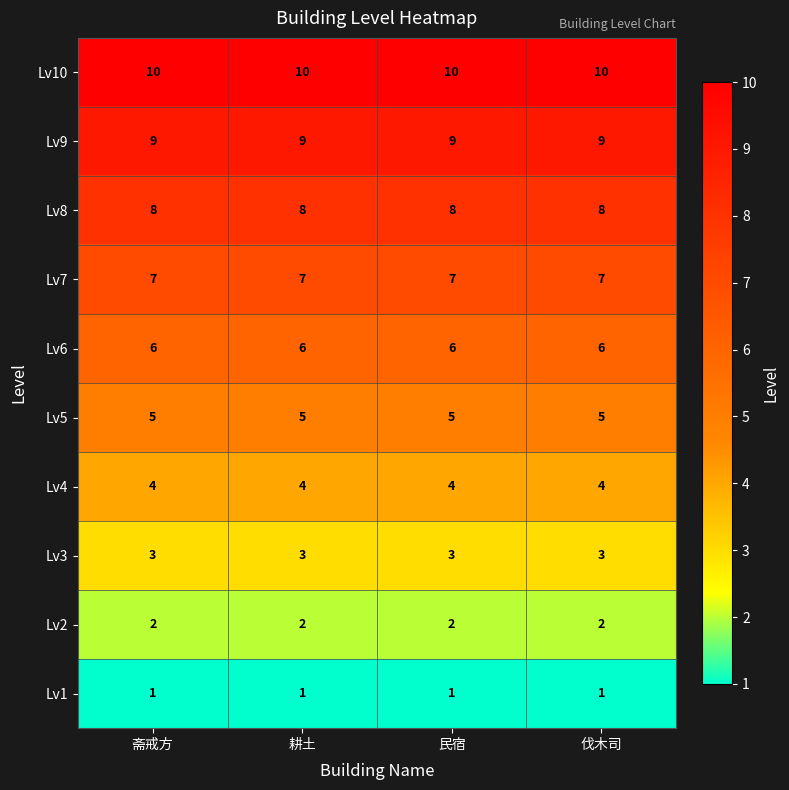

What is the difference between the highest and lowest values at 斋戒方?

9